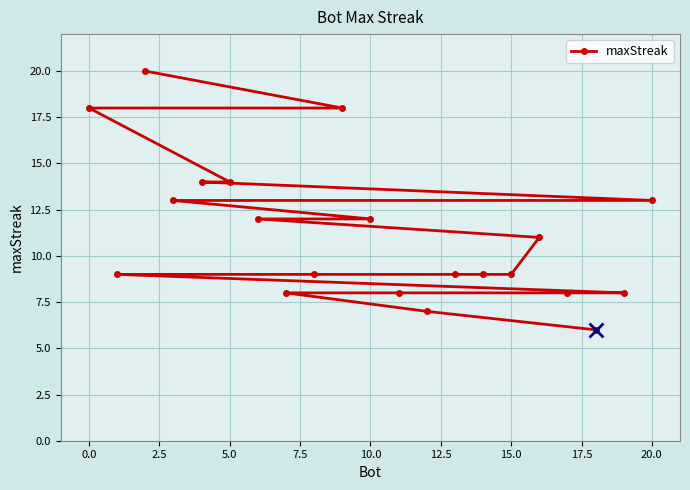

What is the minimum value shown in the chart?

6